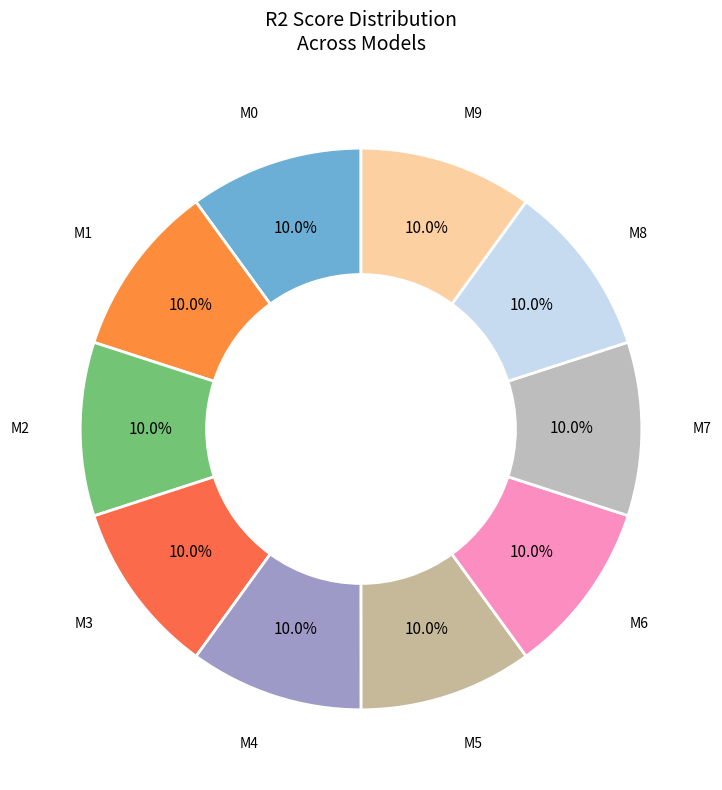

Count the number of slices in the pie.

10